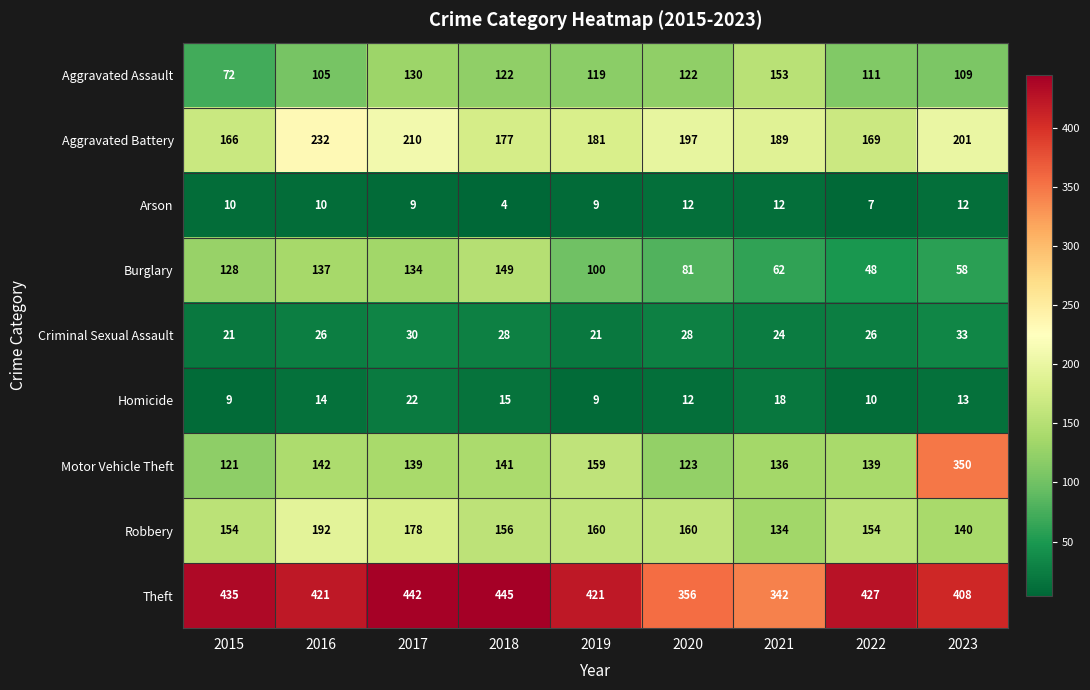

How many series are shown in this chart?

9